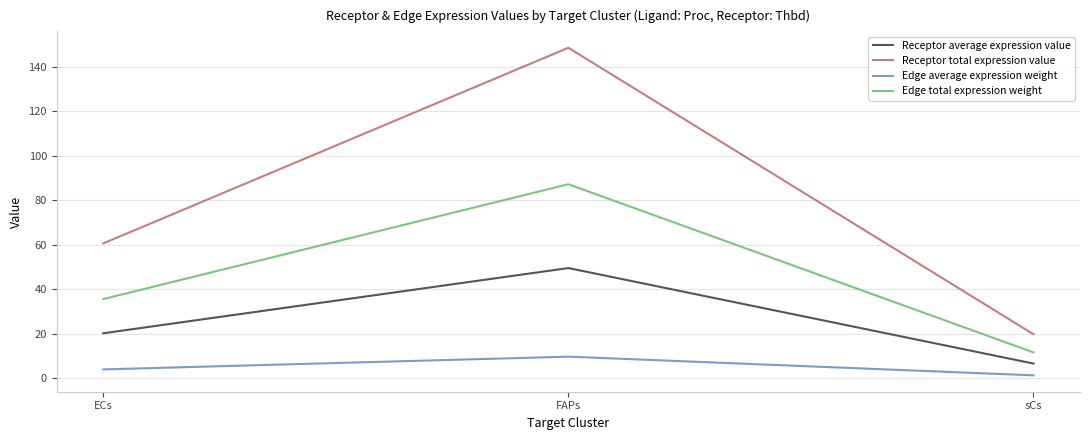

The value of Receptor total expression value at sCs is 19.7. True or false?

True